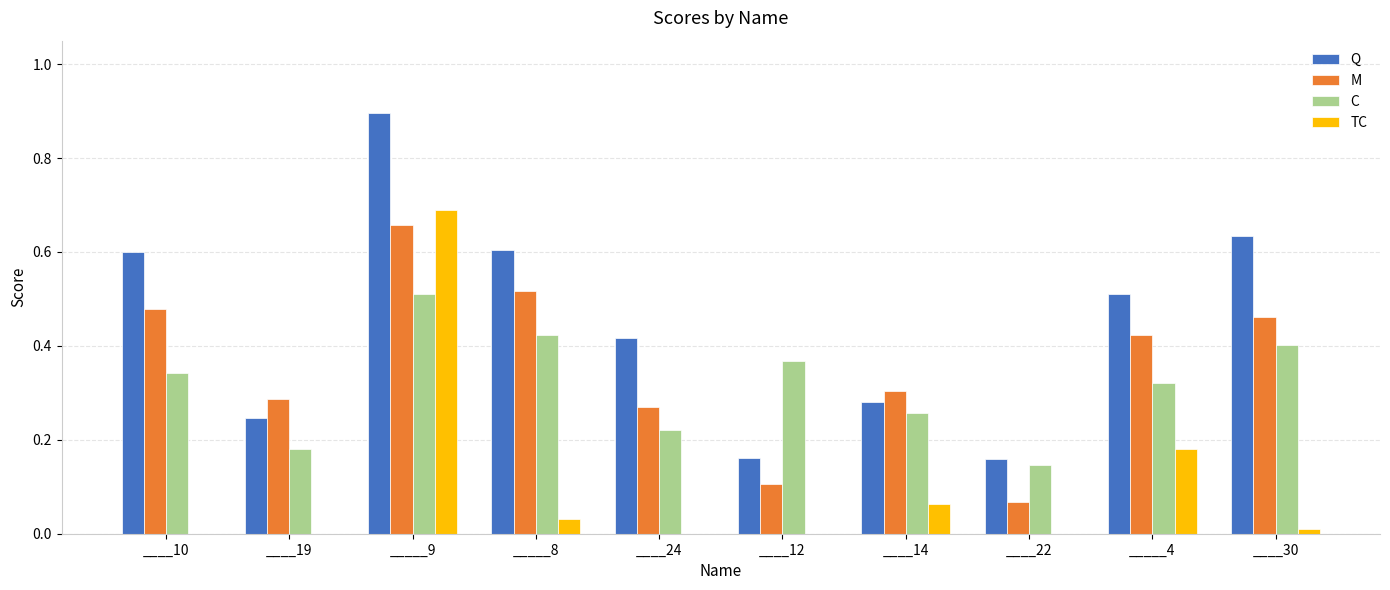

What is the sum of the Q values at _____9 and ____24?

1.3